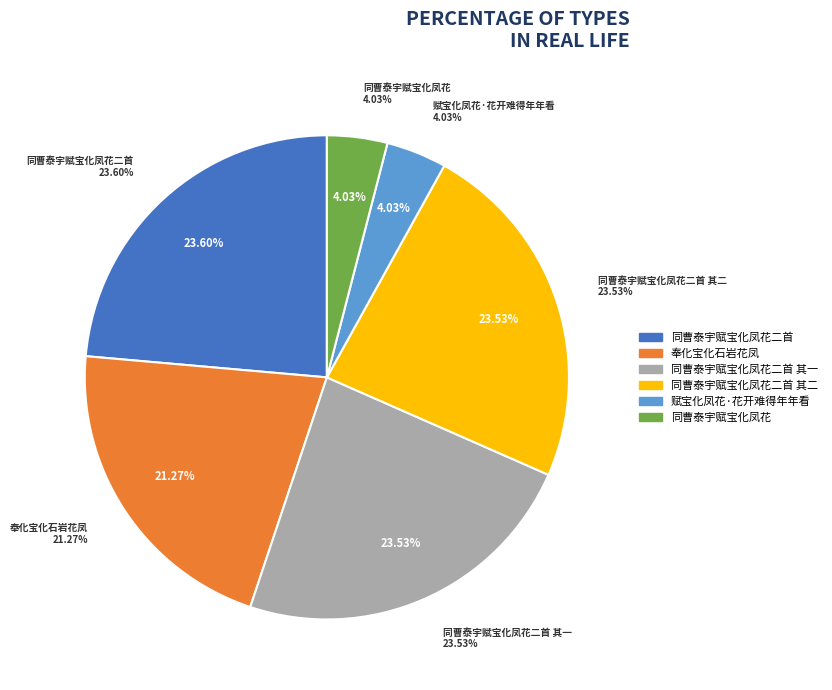

To the nearest percent, what percentage of the pie is 同曹泰宇赋宝化凤花二首?

24%